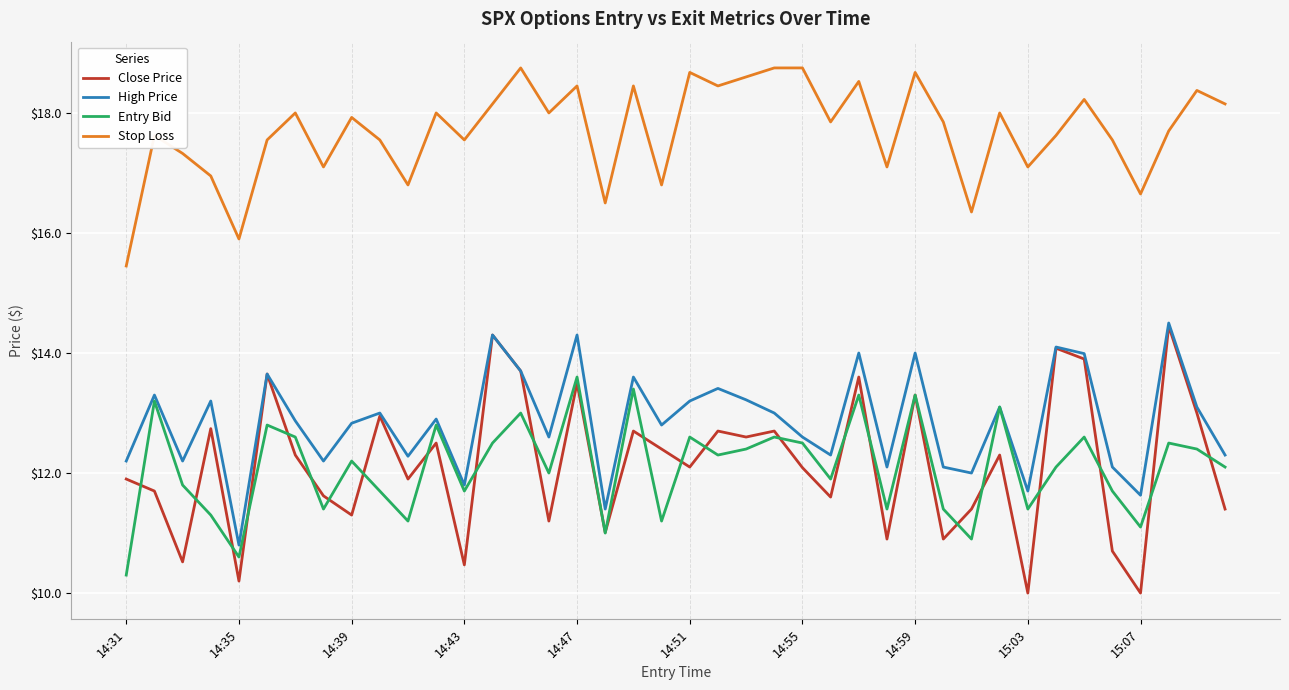

True or false: Stop Loss and Close Price intersect in this chart.

False